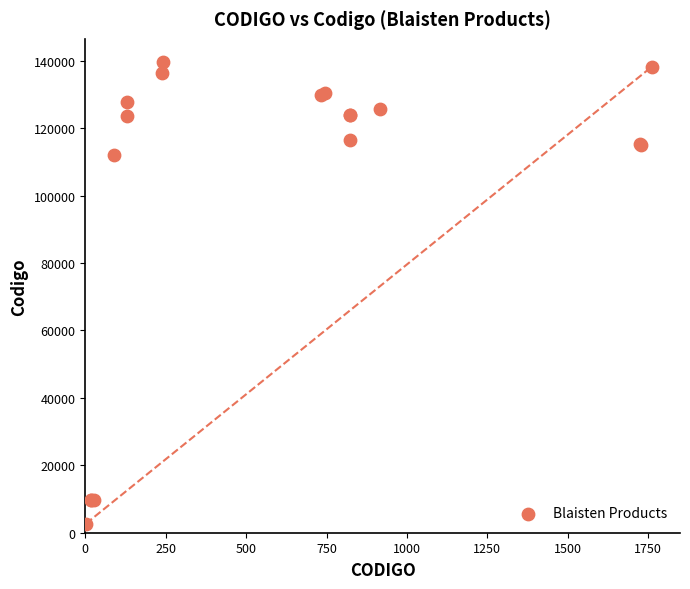

What Y value in the scatter plot is closest to 71178?

112153